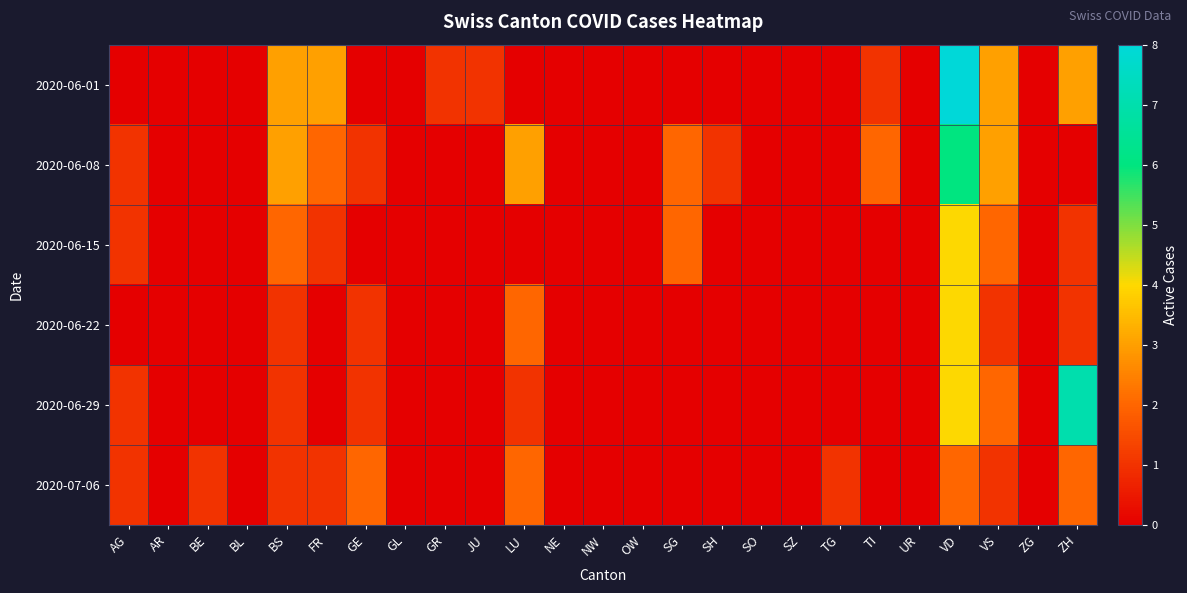

At which category does the chart reach its peak across all series?

VD